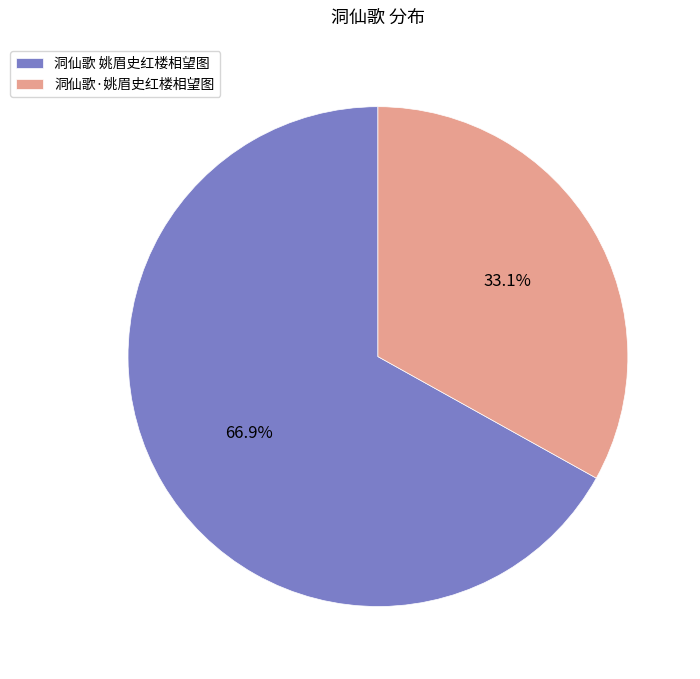

The 洞仙歌 姚眉史红楼相望图 slice represents 81% of the pie. True or false?

False